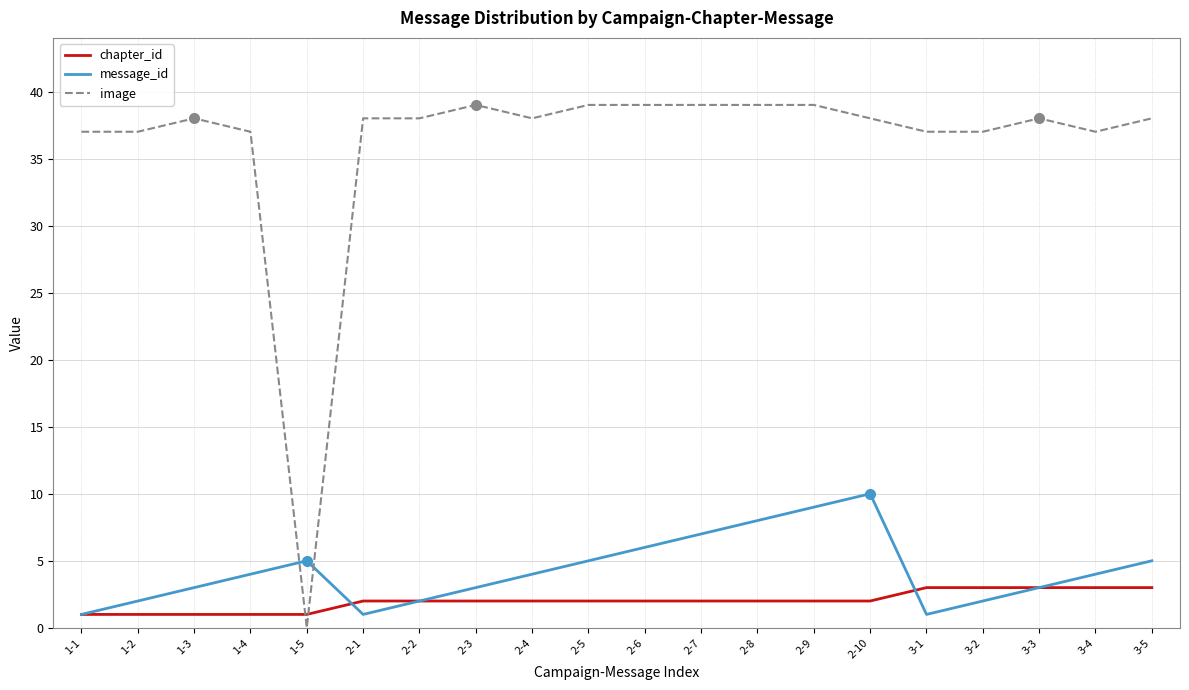

Reading left to right, list all the values displayed in this chart.

chapter_id: 1-1=1	1-2=1	1-3=1	1-4=1	1-5=1	2-1=2	2-2=2	2-3=2	2-4=2	2-5=2	2-6=2	2-7=2	2-8=2	2-9=2	2-10=2	3-1=3	3-2=3	3-3=3	3-4=3	3-5=3
message_id: 1-1=1	1-2=2	1-3=3	1-4=4	1-5=5	2-1=1	2-2=2	2-3=3	2-4=4	2-5=5	2-6=6	2-7=7	2-8=8	2-9=9	2-10=10	3-1=1	3-2=2	3-3=3	3-4=4	3-5=5
image: 1-1=37	1-2=37	1-3=38	1-4=37	1-5=0	2-1=38	2-2=38	2-3=39	2-4=38	2-5=39	2-6=39	2-7=39	2-8=39	2-9=39	2-10=38	3-1=37	3-2=37	3-3=38	3-4=37	3-5=38